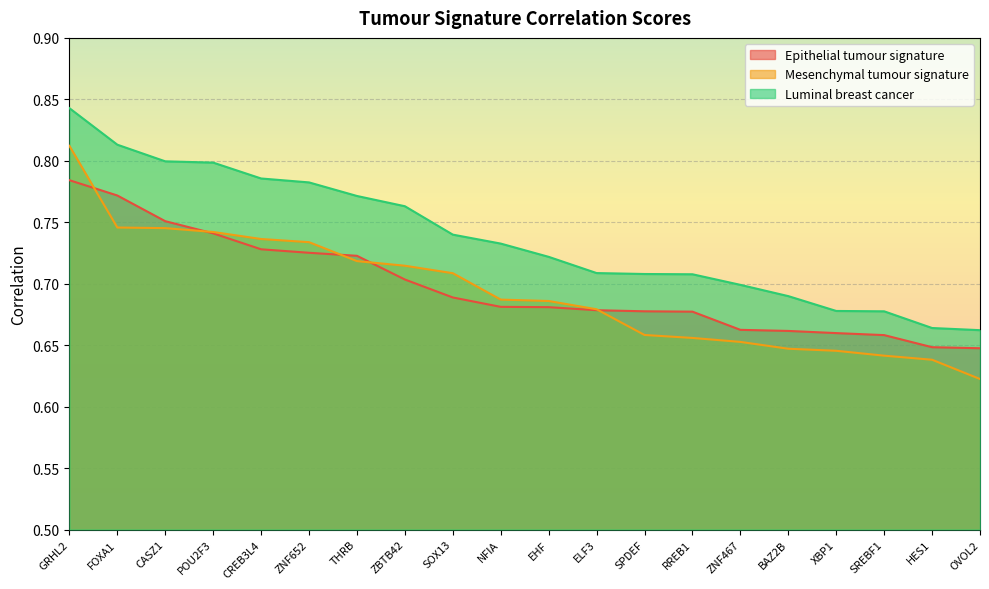

At which category does the chart reach its minimum across all series?

OVOL2